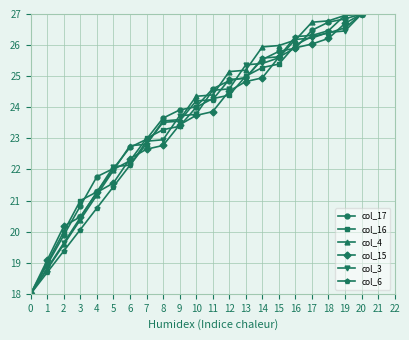

What is the value of the col_15 point at the 11th from the left?

23.7